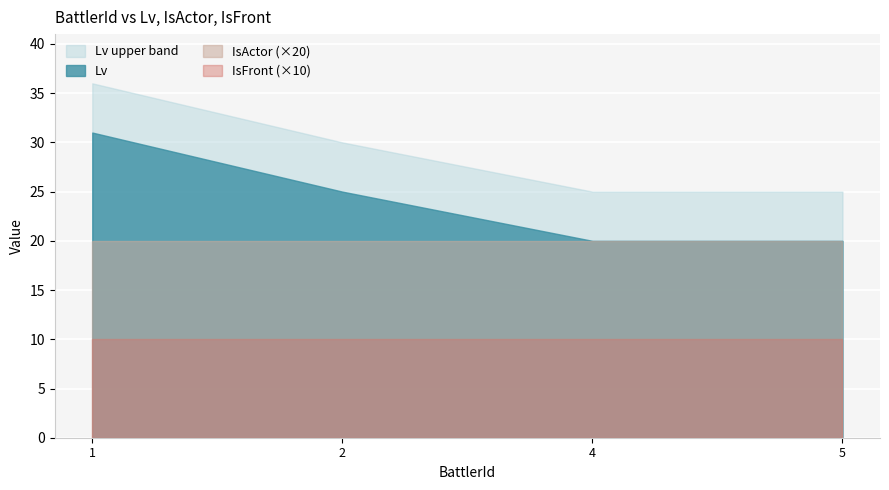

True or false: IsFront has a value of 2 at 2.

False